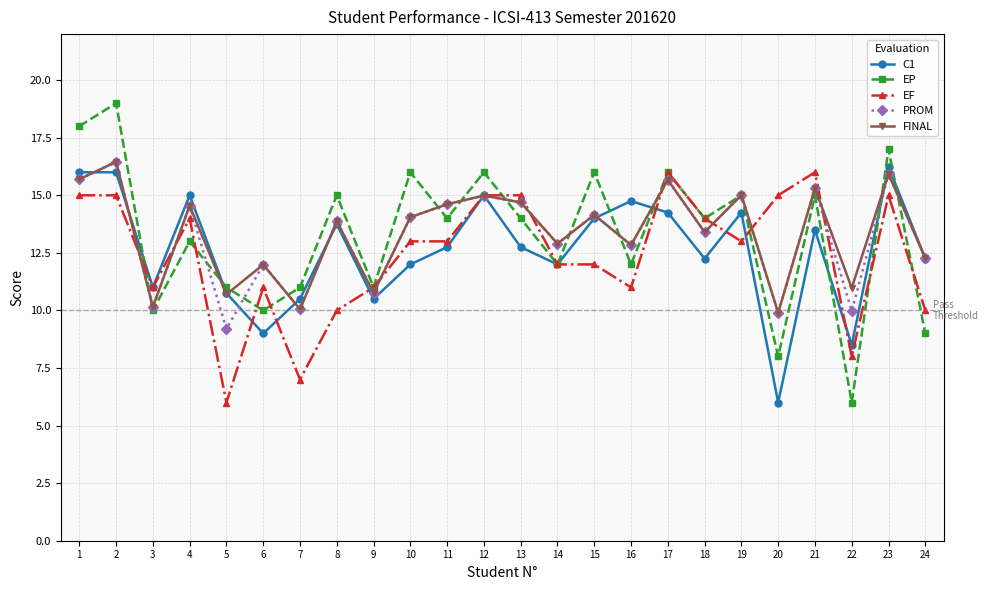

Between 7 and 22, which series saw the biggest shift?

EP